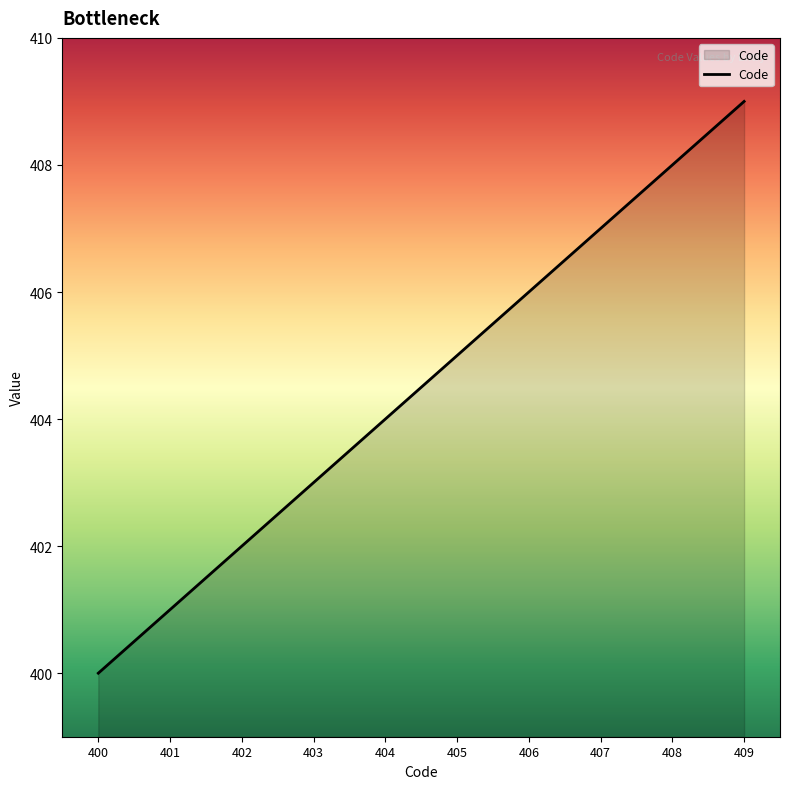

How many distinct data groups are displayed?

1